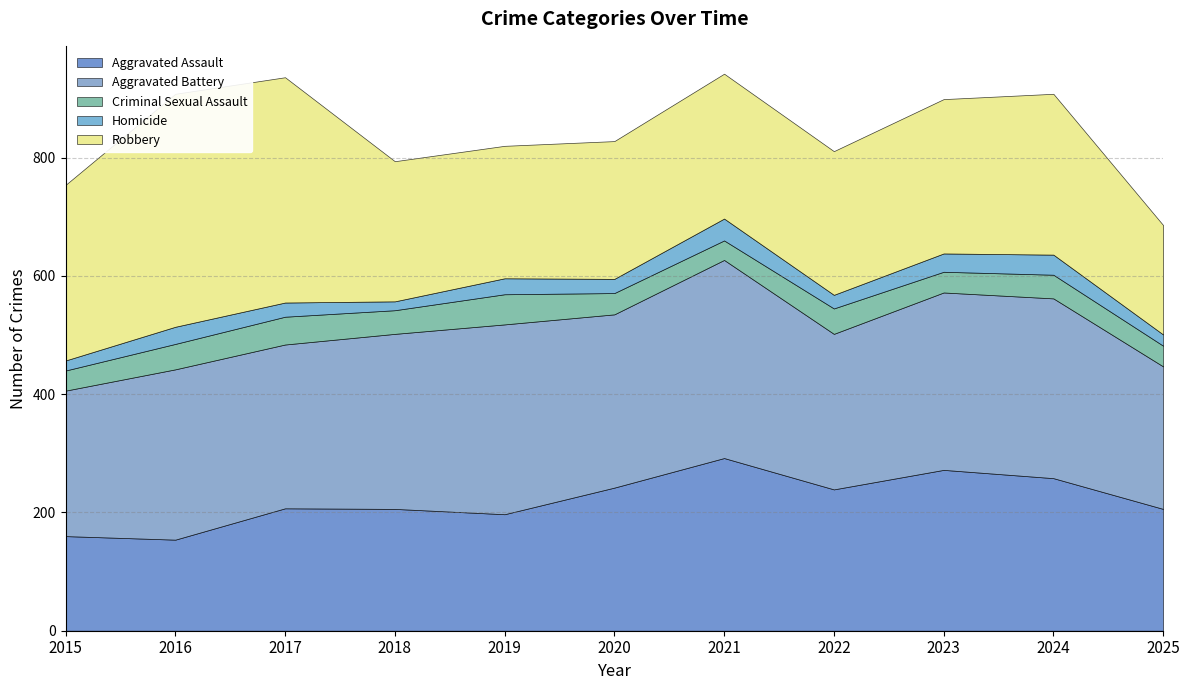

What are all the series names shown in the legend?

Aggravated Assault, Aggravated Battery, Criminal Sexual Assault, Homicide, Robbery